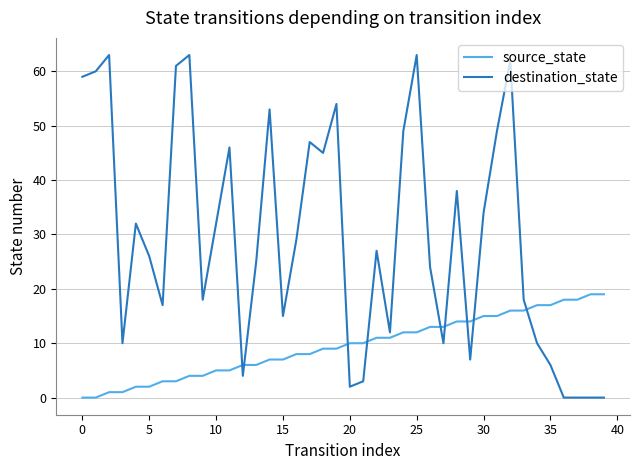

Which series has the widest spread of values?

destination_state